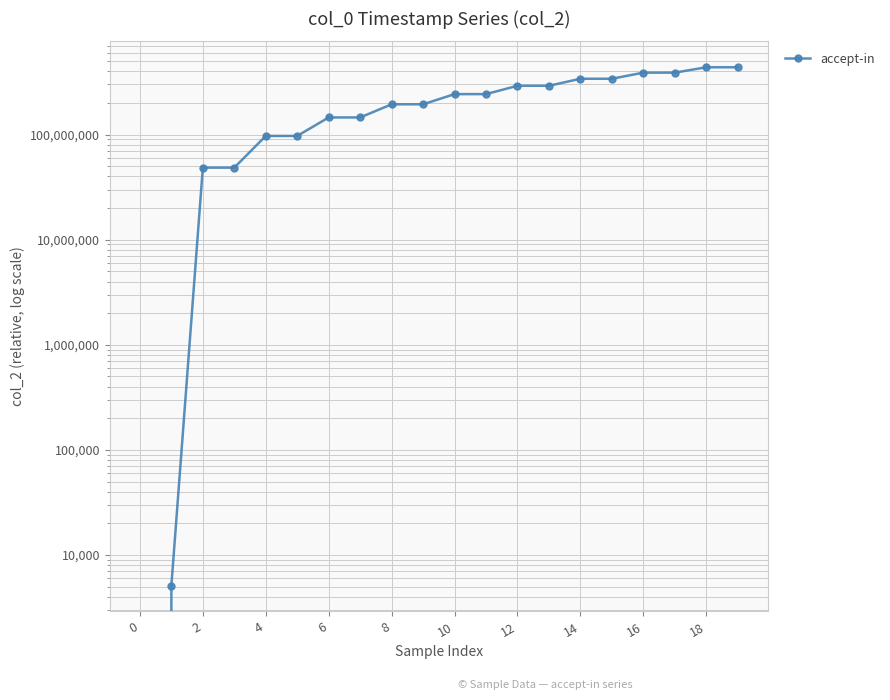

What is the change in value from 6 to 8?

+48566789